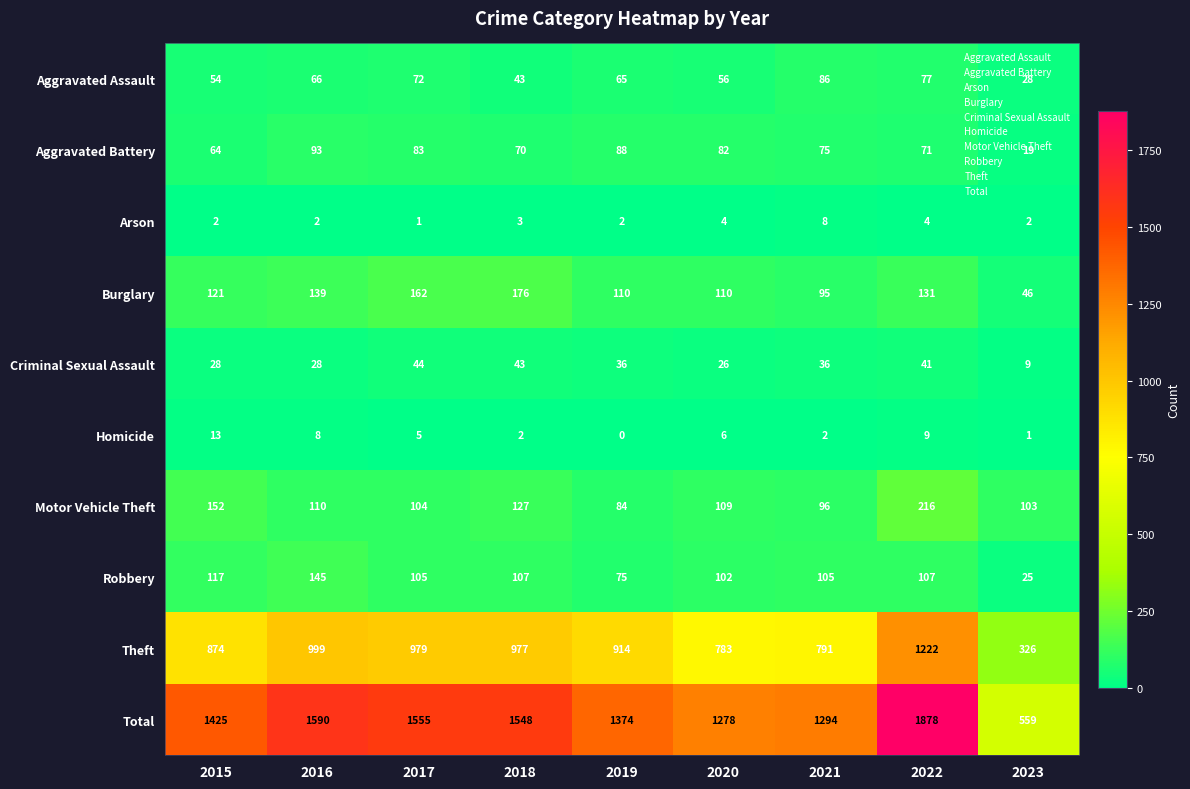

What is the difference between the Aggravated Battery values at 2019 and 2021?

13